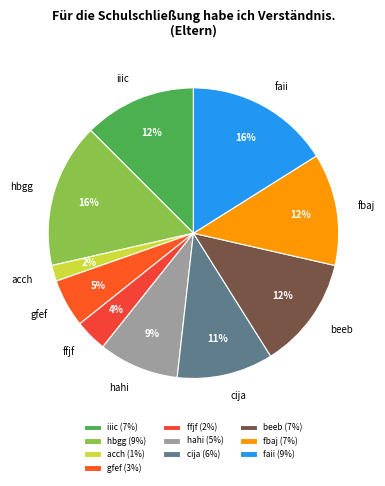

To the nearest percent, what is the difference between the cija and faii slice percentages?

5%